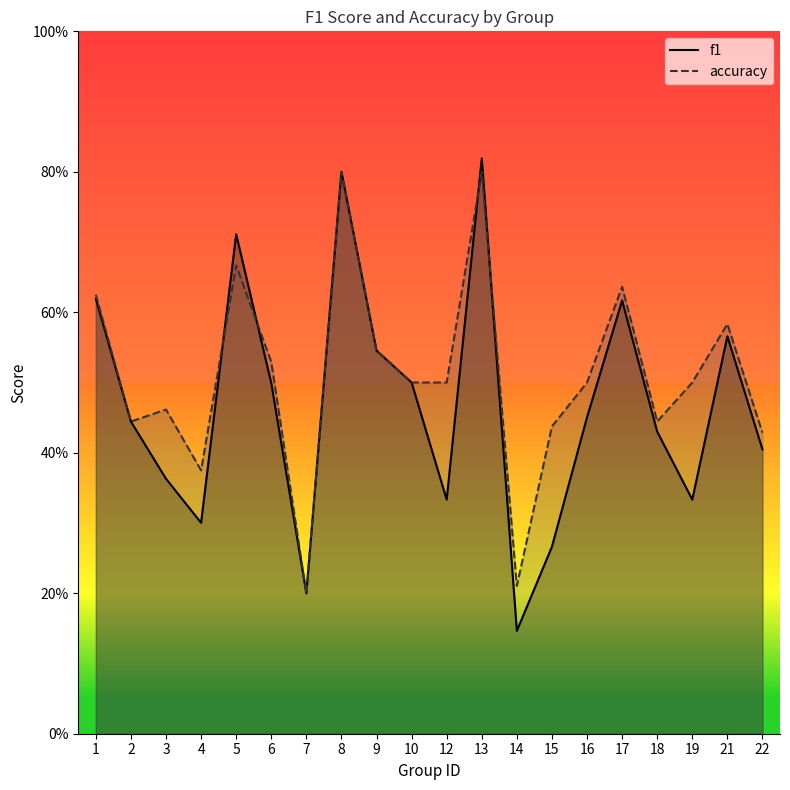

What are all the series names shown in the legend?

f1, accuracy